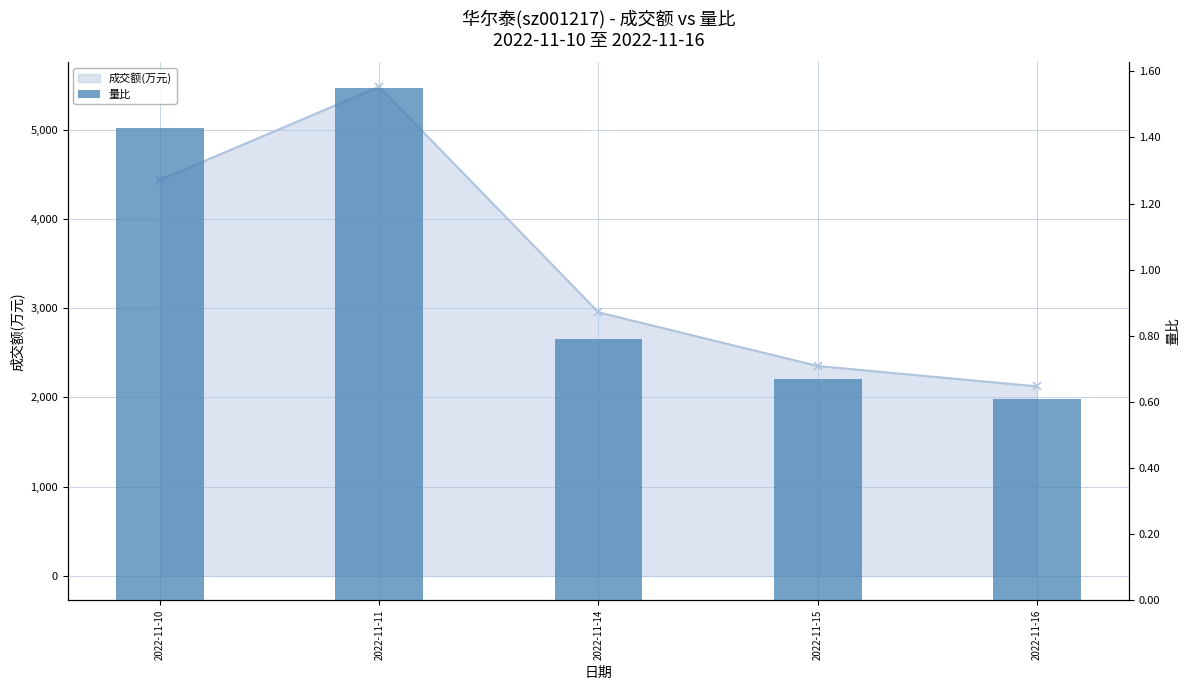

Rank the categories by value from lowest to highest.

2022-11-16, 2022-11-15, 2022-11-14, 2022-11-10, 2022-11-11